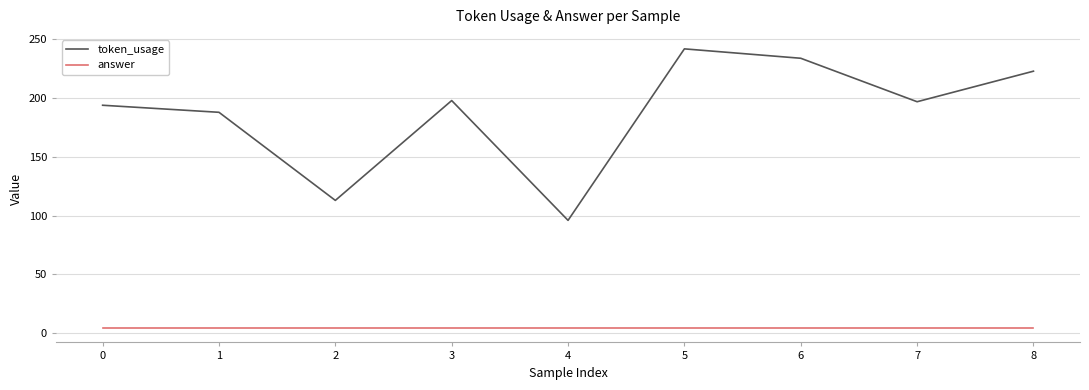

List the series in order of their peak value, highest first.

token_usage, answer